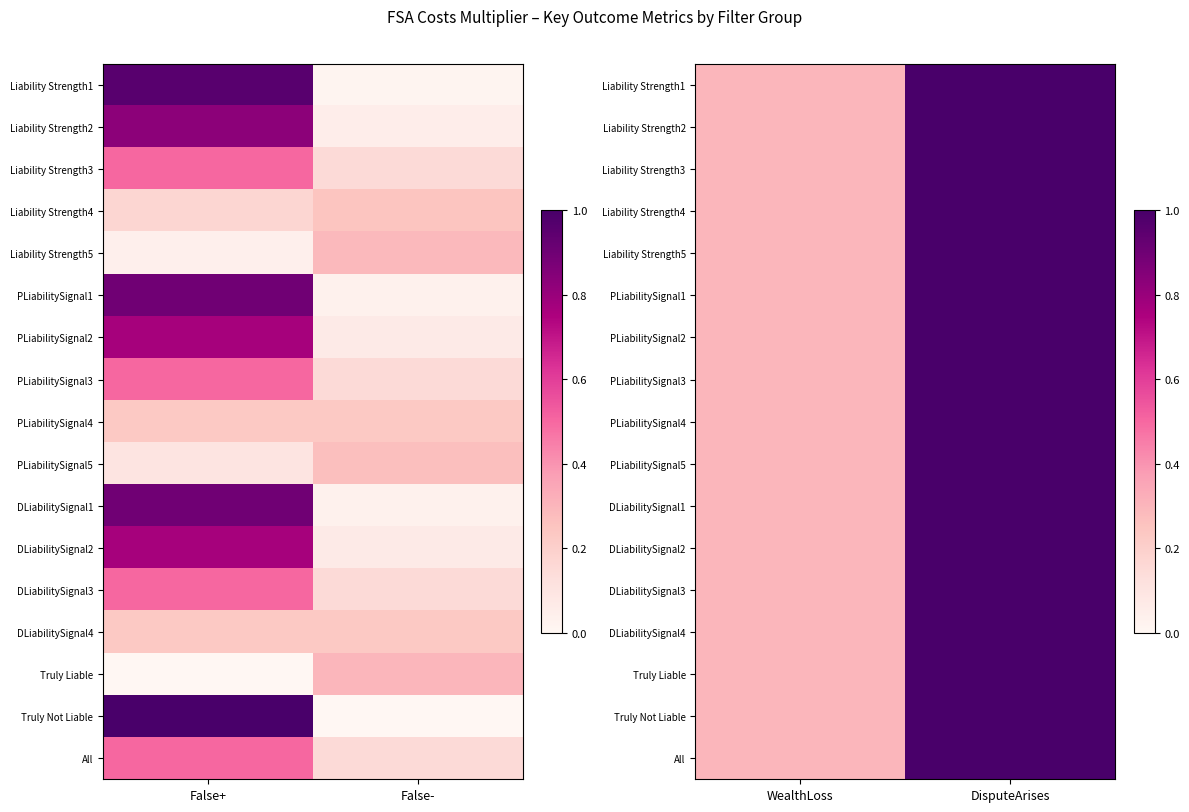

The PLiabilitySignal2 series shows 0.5 at DisputeArises. True or false?

False